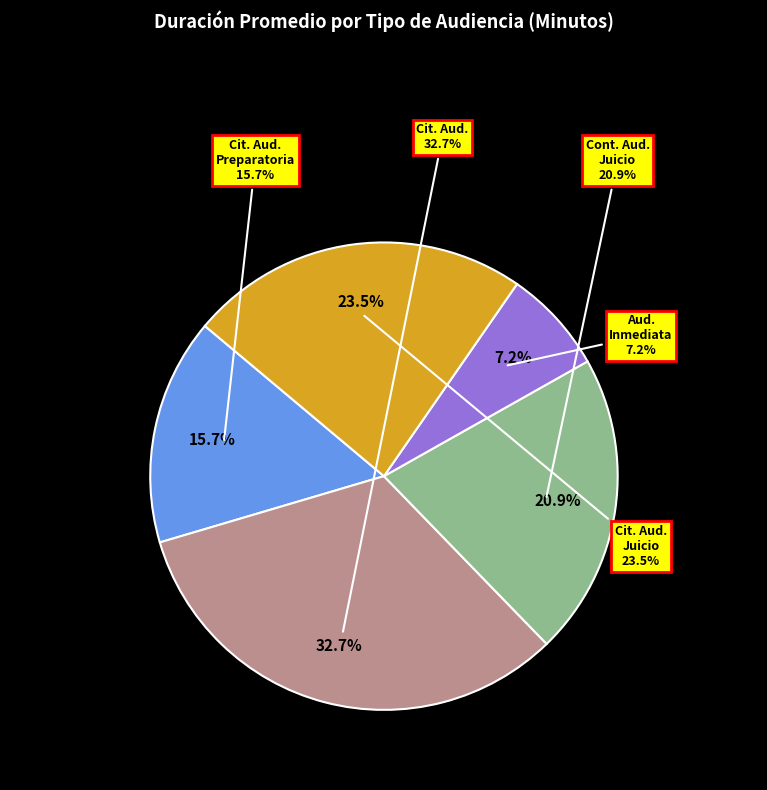

Is it true that Audiencia Inmediata is 7% of the pie?

True